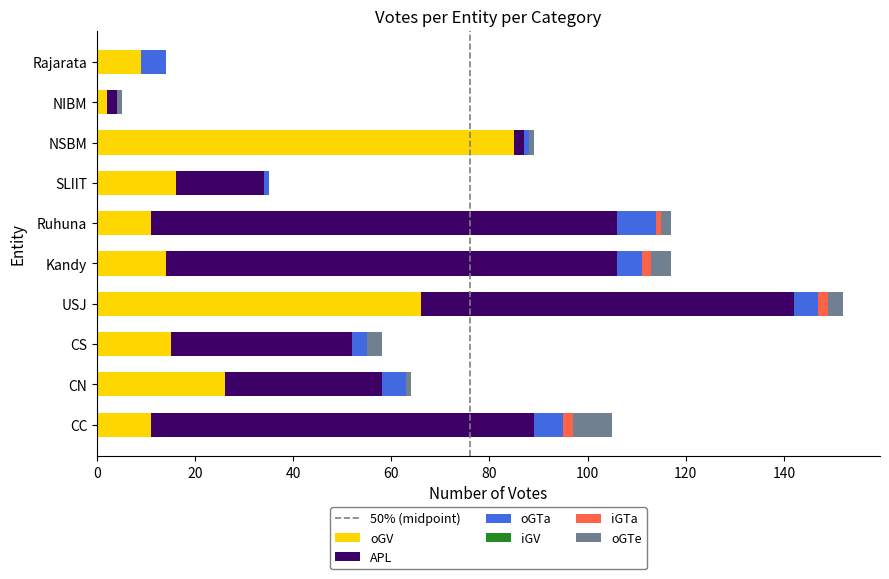

Count the number of data series in this chart.

5